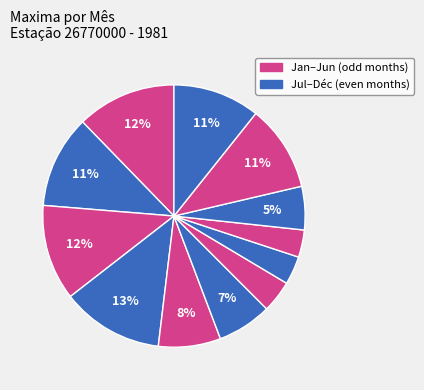

Rank the categories by value from lowest to highest.

09/1981, 08/1981, 07/1981, 10/1981, 06/1981, 05/1981, 11/1981, 12/1981, 02/1981, 03/1981, 01/1981, 04/1981